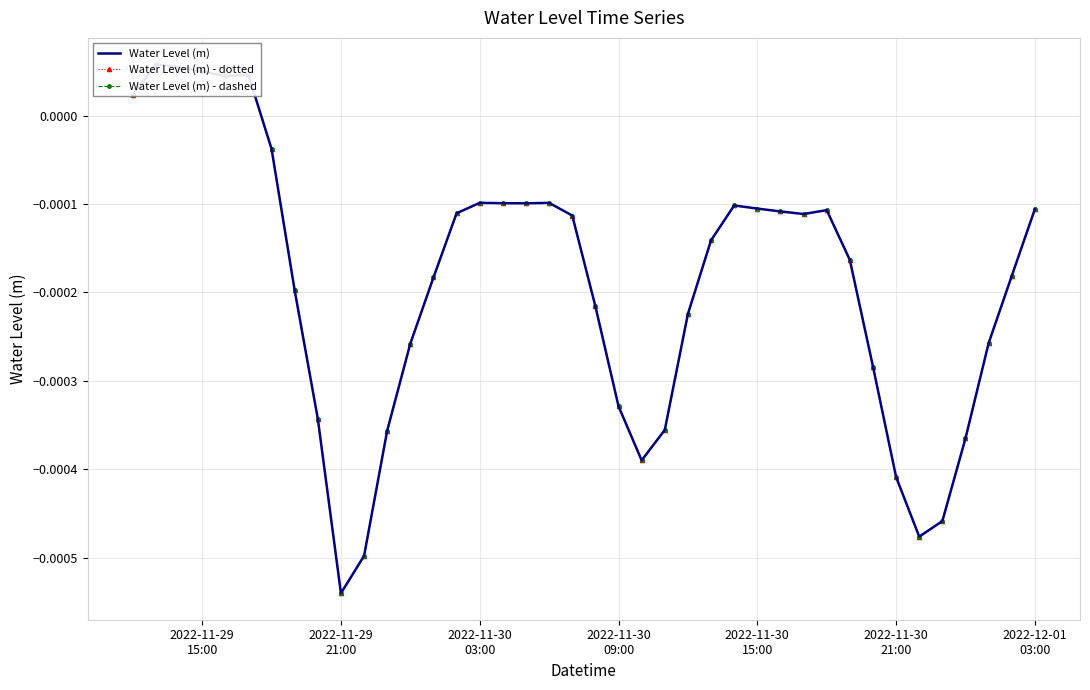

True or false: Water Level (m) has a value of -0.0 at 2022-11-29 21:00.

True